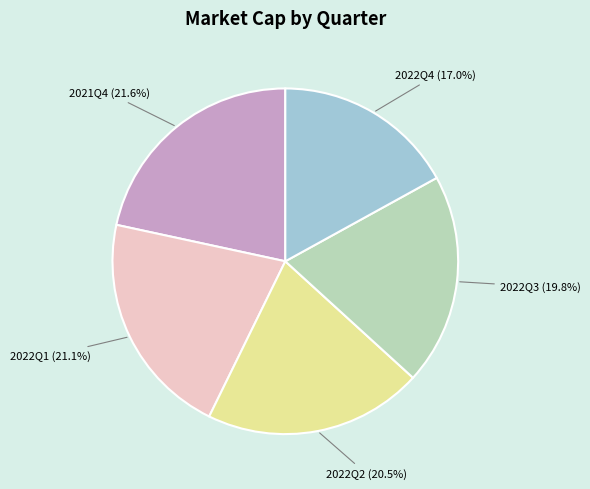

How many segments does this pie chart have?

5